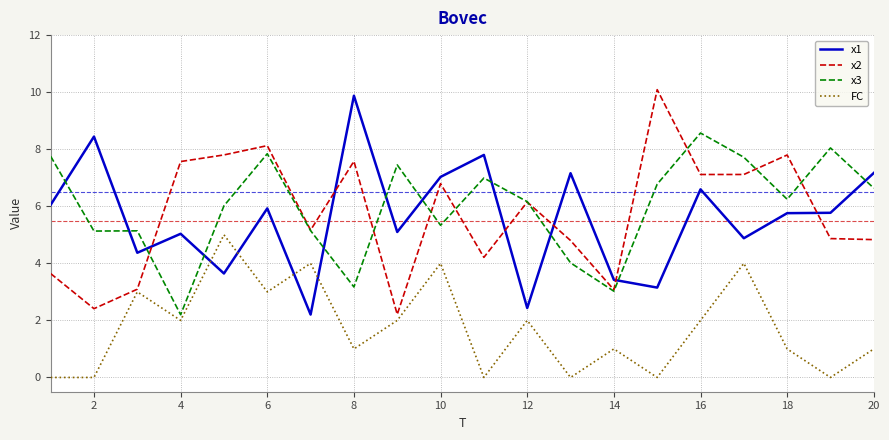

What are all the series names shown in the legend?

x1, x2, x3, FC